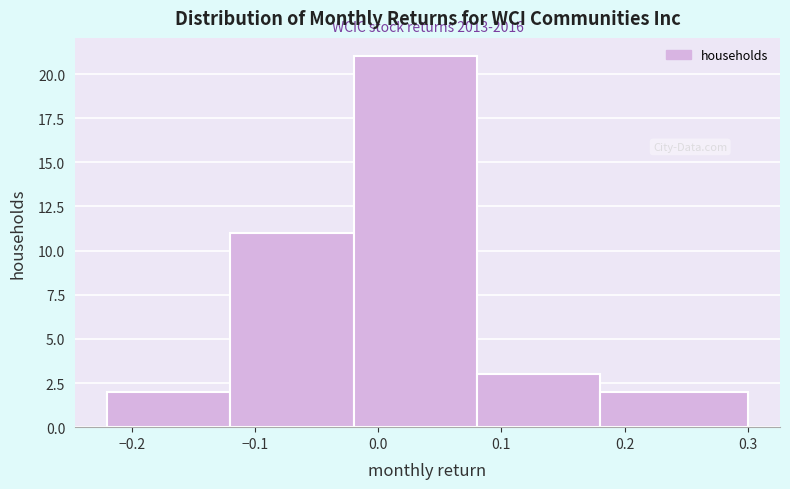

Over which range of the x-axis is the bar tallest?

-0.02 to 0.08